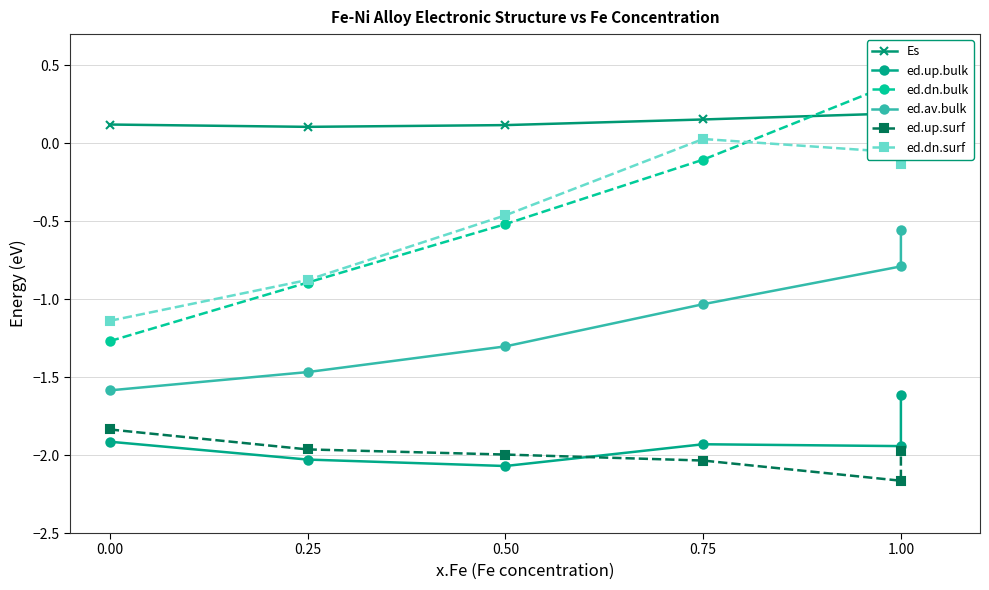

Reading left to right, transcribe all the data shown in this chart.

Es: 0.1	0.1	0.1	0.2	0.2	0.2
ed.up.bulk: -1.9	-2.0	-2.1	-1.9	-1.9	-1.6
ed.dn.bulk: -1.3	-0.9	-0.5	-0.1	0.4	0.5
ed.av.bulk: -1.6	-1.5	-1.3	-1.0	-0.8	-0.6
ed.up.surf: -1.8	-2.0	-2.0	-2.0	-2.2	-2.0
ed.dn.surf: -1.1	-0.9	-0.5	0.0	-0.1	-0.1